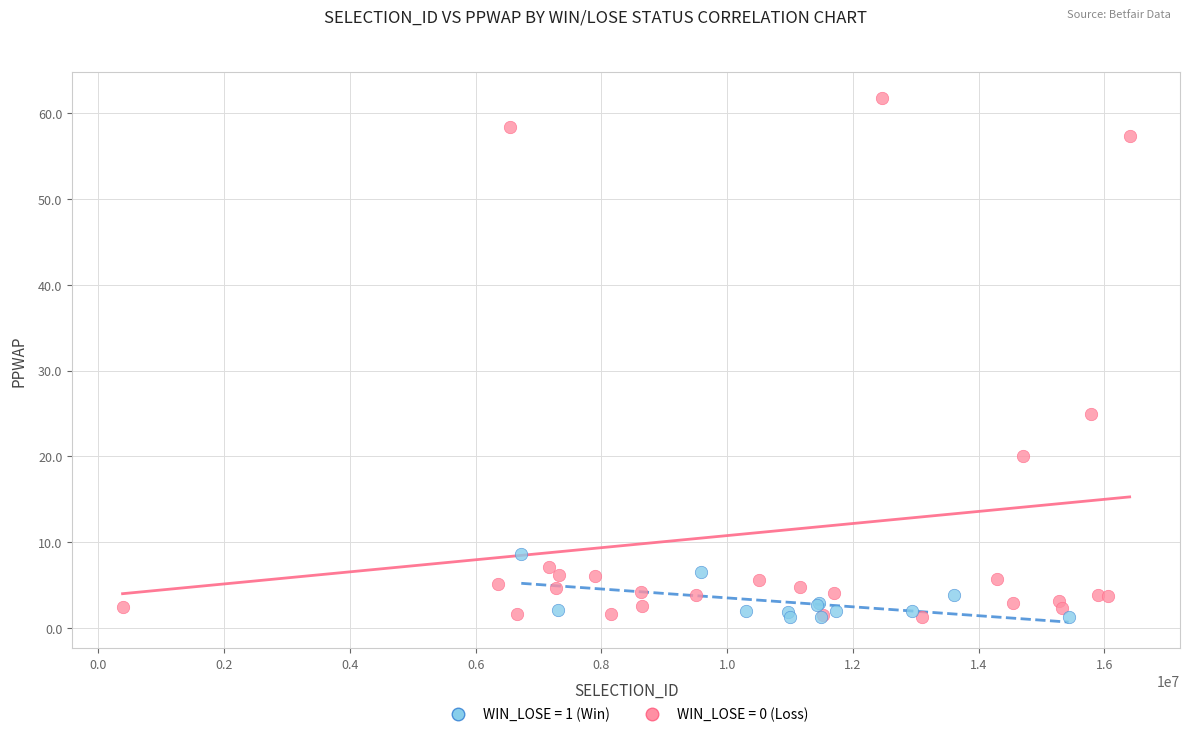

Which series contains the highest Y value?

WIN_LOSE = 0 (Loss)